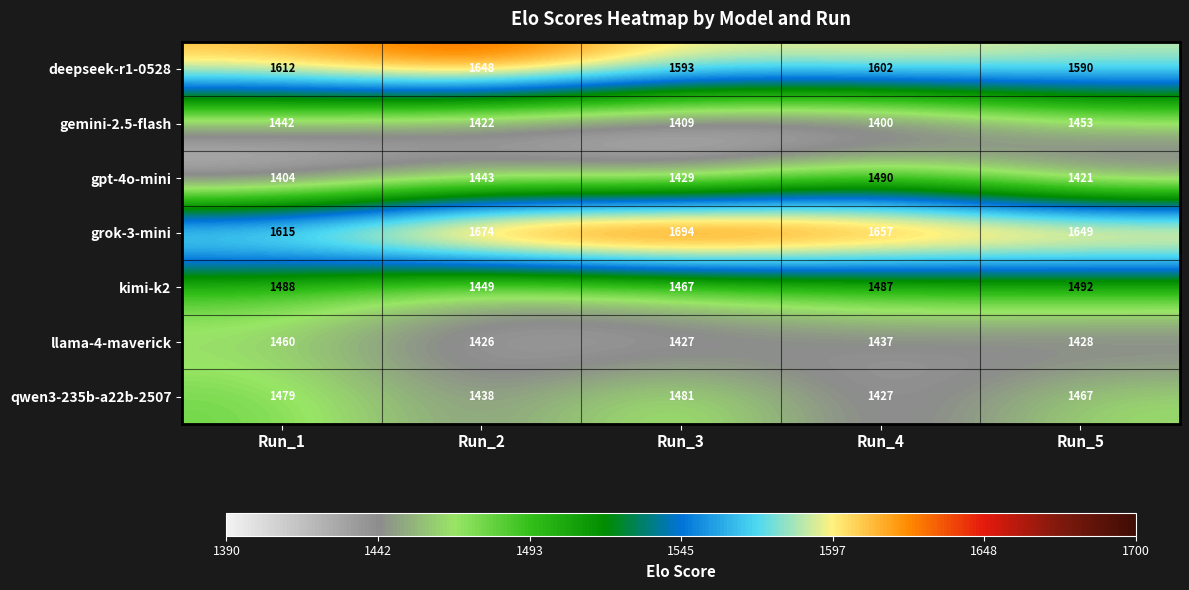

Count the grok-3-mini values in the range 1649 to 1674.

3